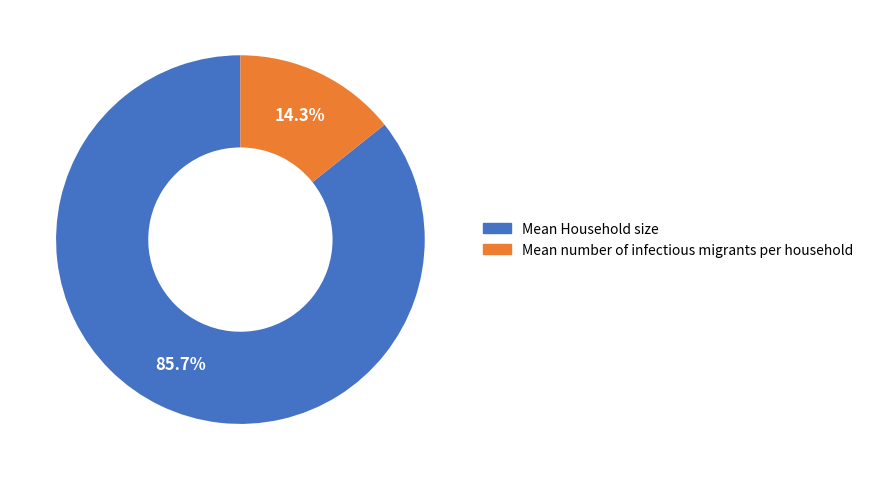

To the nearest percent, what portion does Mean number of infectious migrants per household represent?

14%